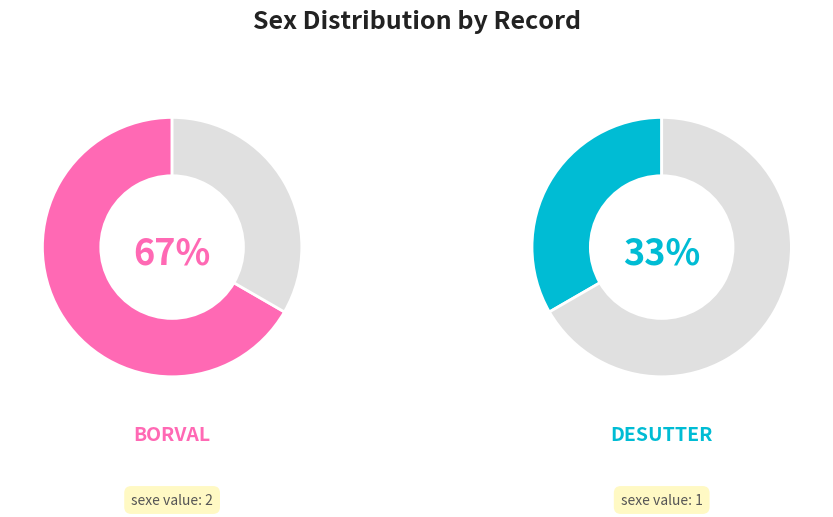

What is the change in value from BORVAL to DESUTTER?

-1